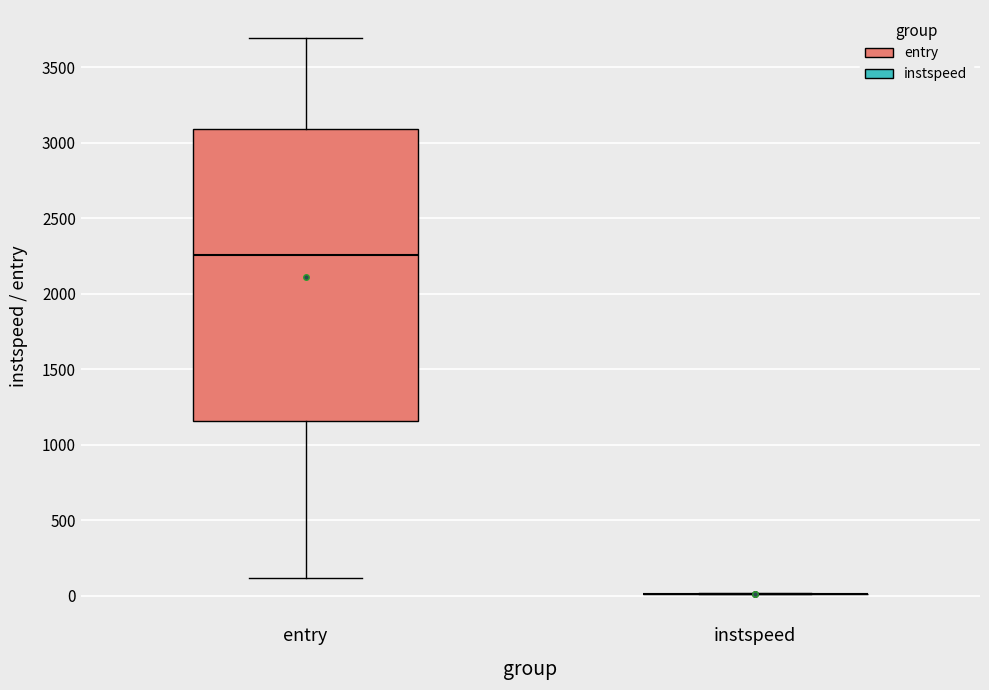

Reading left to right, read every box against the y-axis: the position of its median line, the range the box covers, and the ends of its whiskers. The values are not printed on the chart, so give them approximately, as read against the axis.

entry: median 2250, box 1150 to 3100, whiskers 100 to 3700
instspeed: box collapsed to a line at 0, whiskers 0 to 0